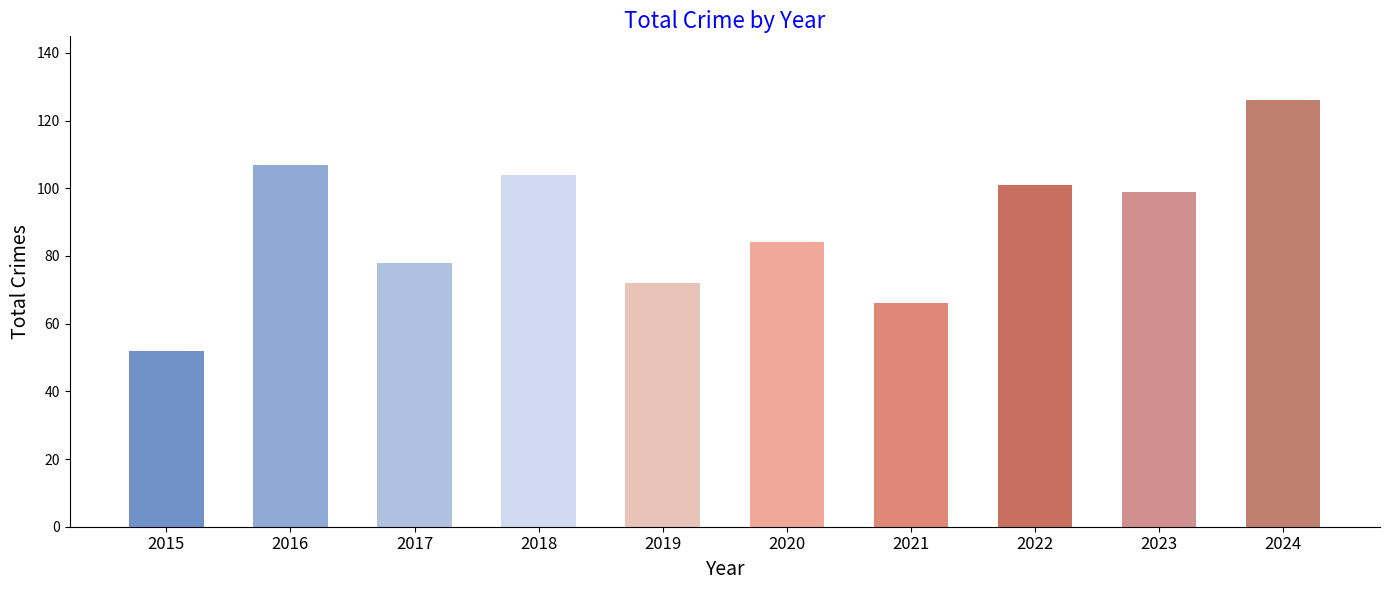

Rank the categories by value from lowest to highest.

2015, 2021, 2019, 2017, 2020, 2023, 2022, 2018, 2016, 2024